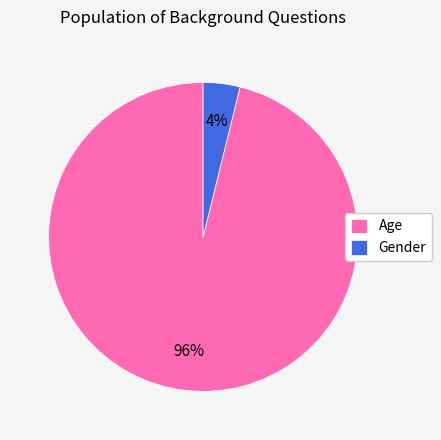

True or false: Gender accounts for 4% of the total.

True